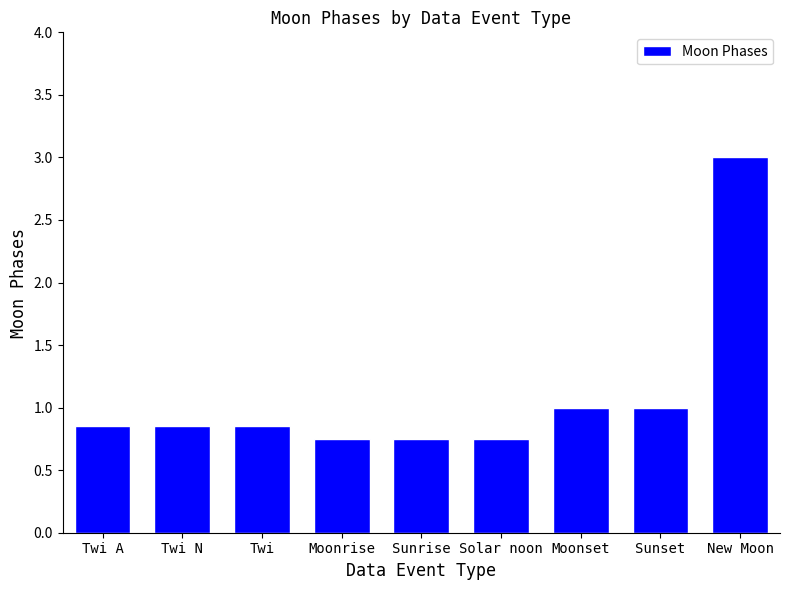

What is the ratio of the value at Moonset to the value at Sunset?

1.0